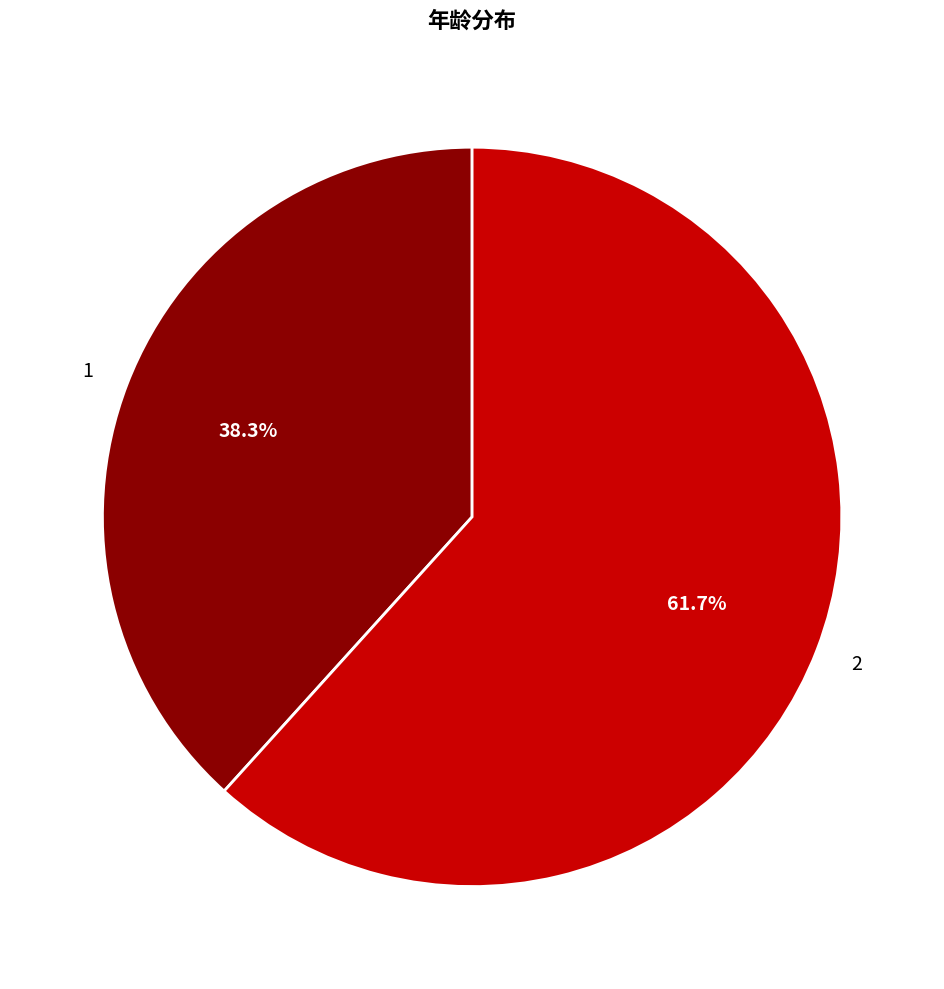

Rank the categories by value from highest to lowest.

2, 1